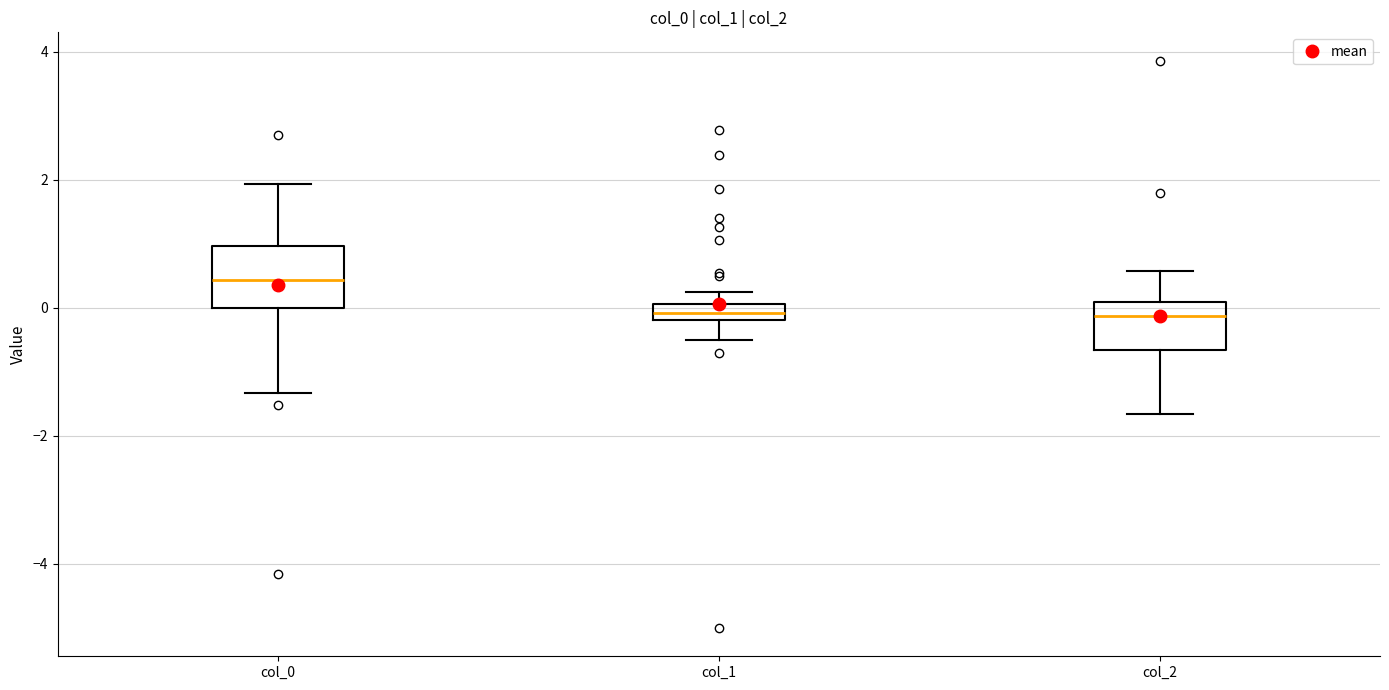

Comparing the boxes themselves (not the whiskers), which one is the tallest?

col_0